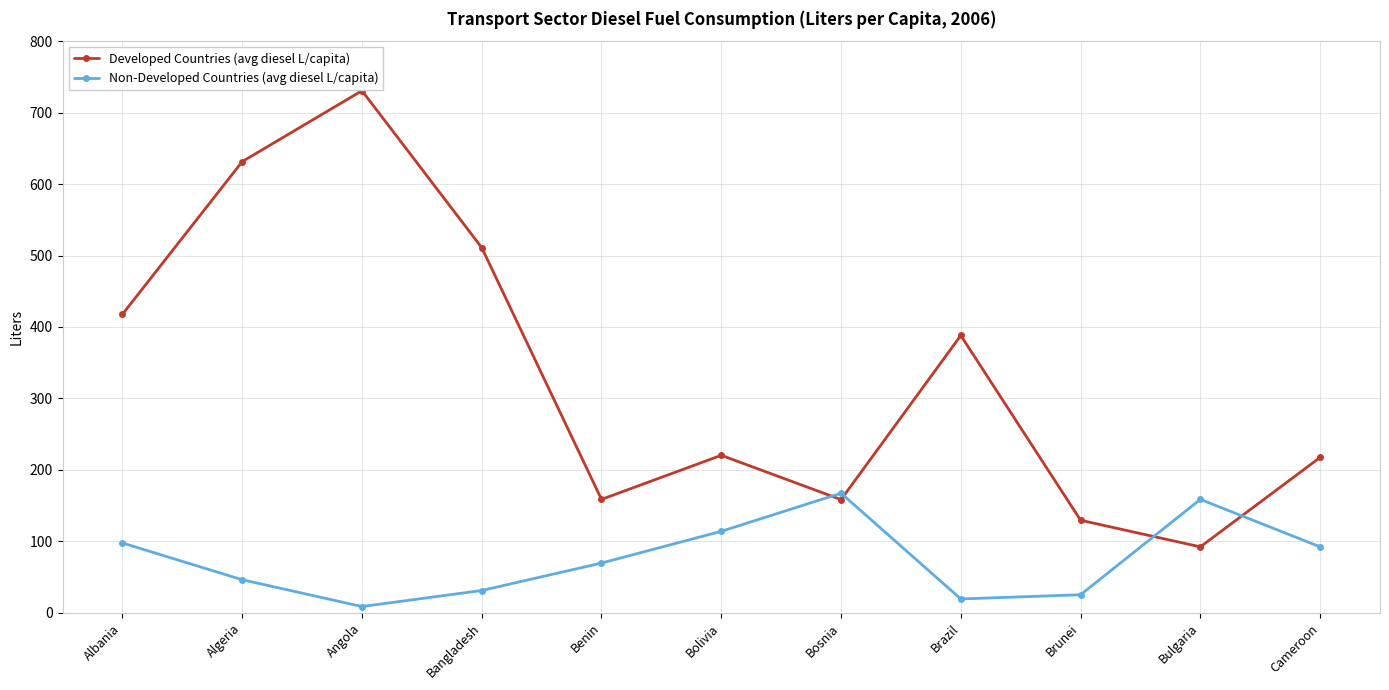

Which category has the lowest value in the Non-Developed Countries (avg diesel L/capita) series?

Angola